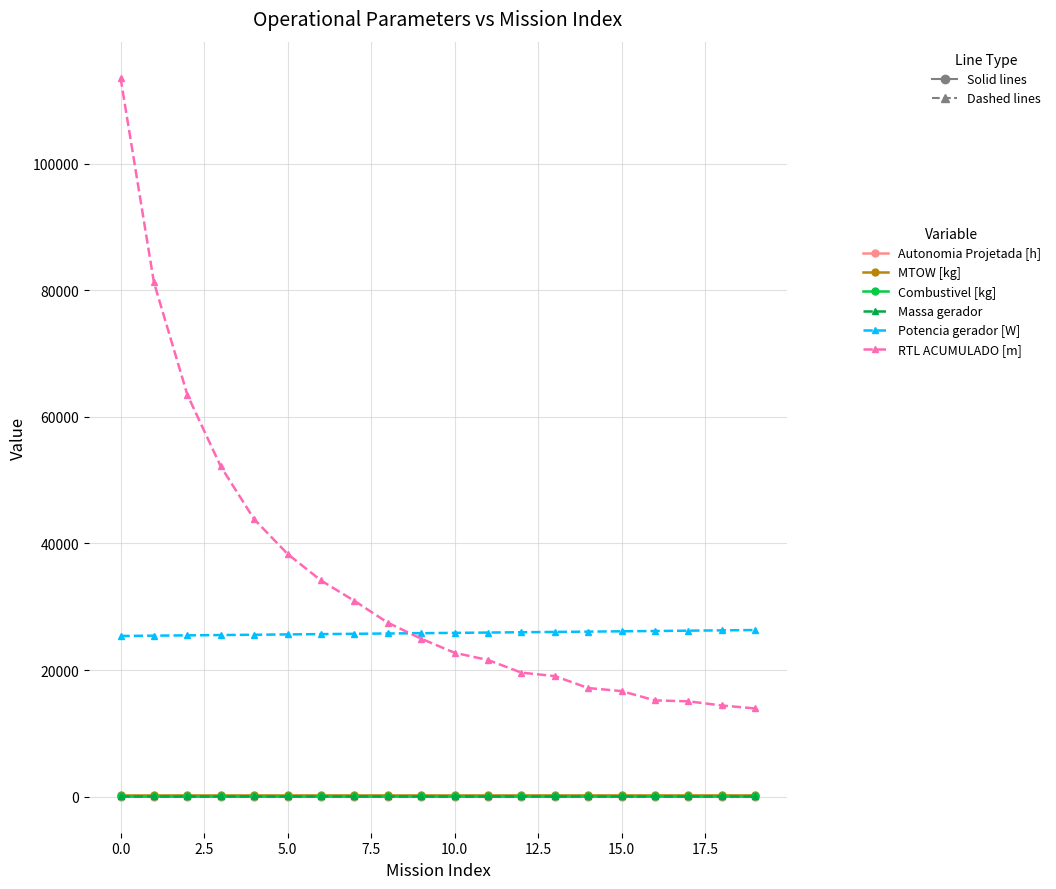

Which series has the largest range (max minus min)?

RTL ACUMULADO [m]